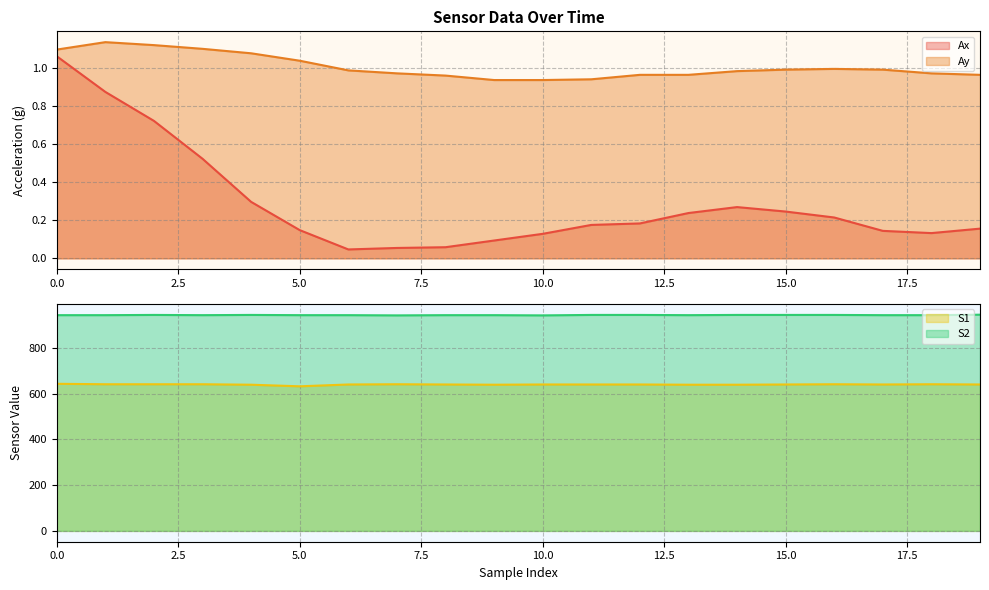

True or false: S1 and Ay cross at least once.

False